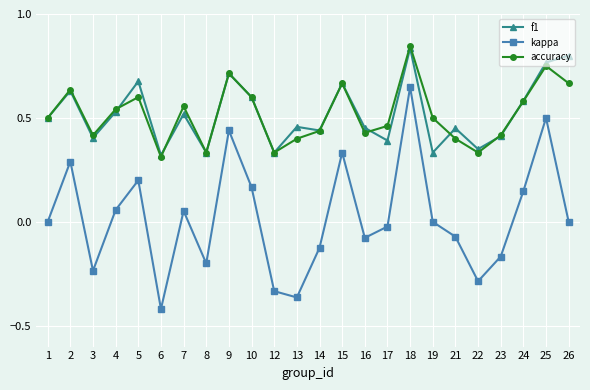

What are all the series names shown in the legend?

f1, kappa, accuracy